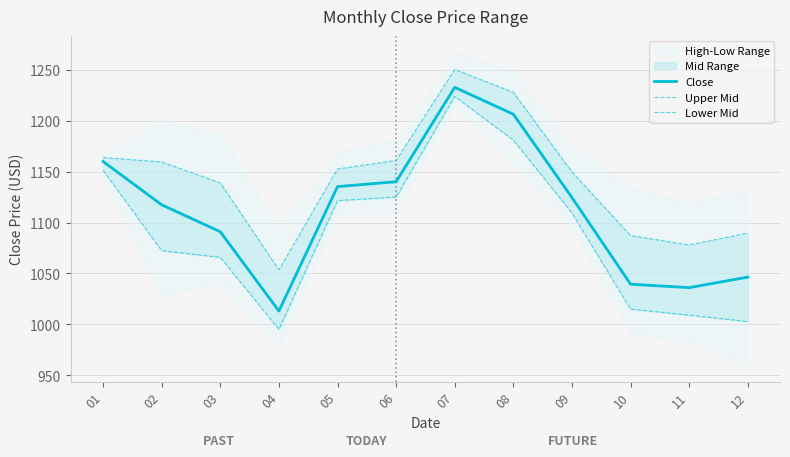

Which has a higher value, 02 or 09?

09